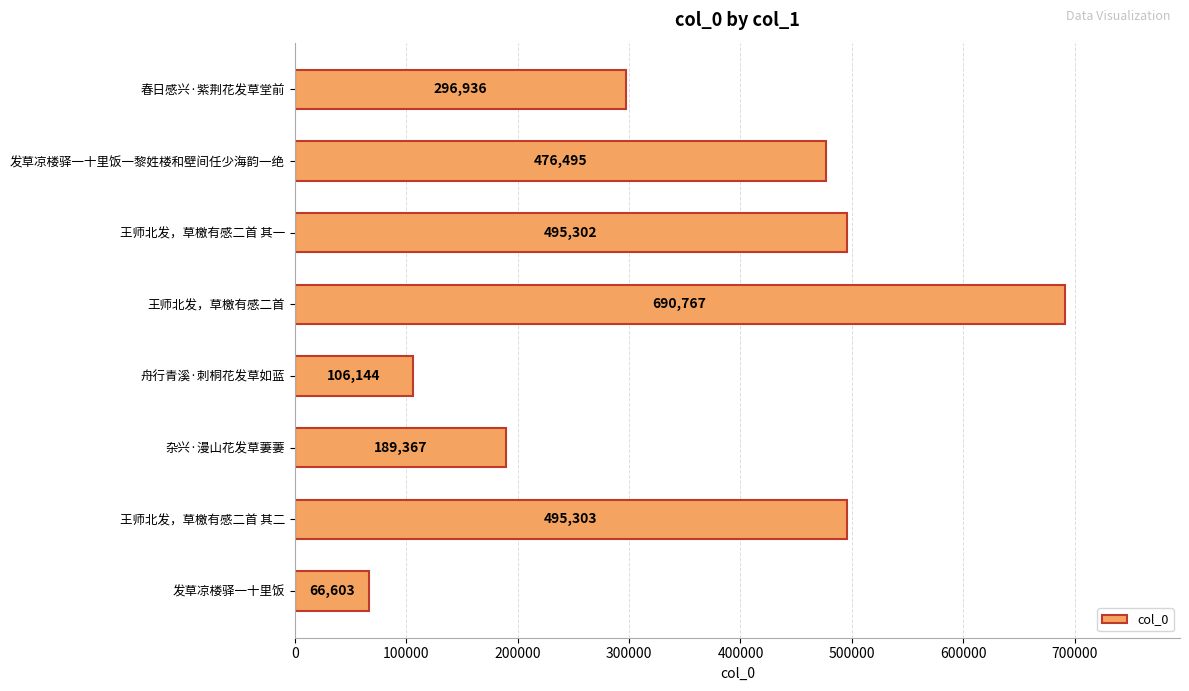

What position from the bottom is 舟行青溪·刺桐花发草如蓝?

4